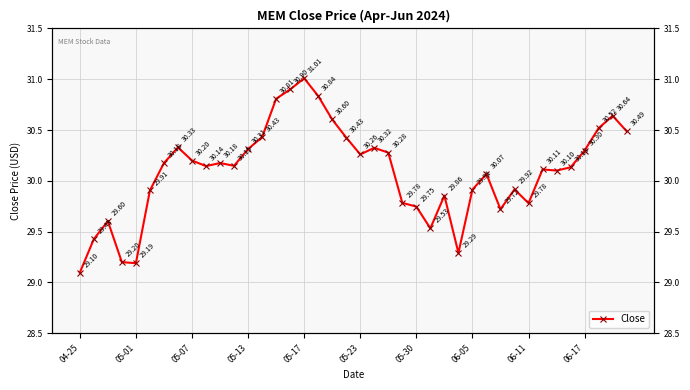

What is the sum of all values?

1203.7